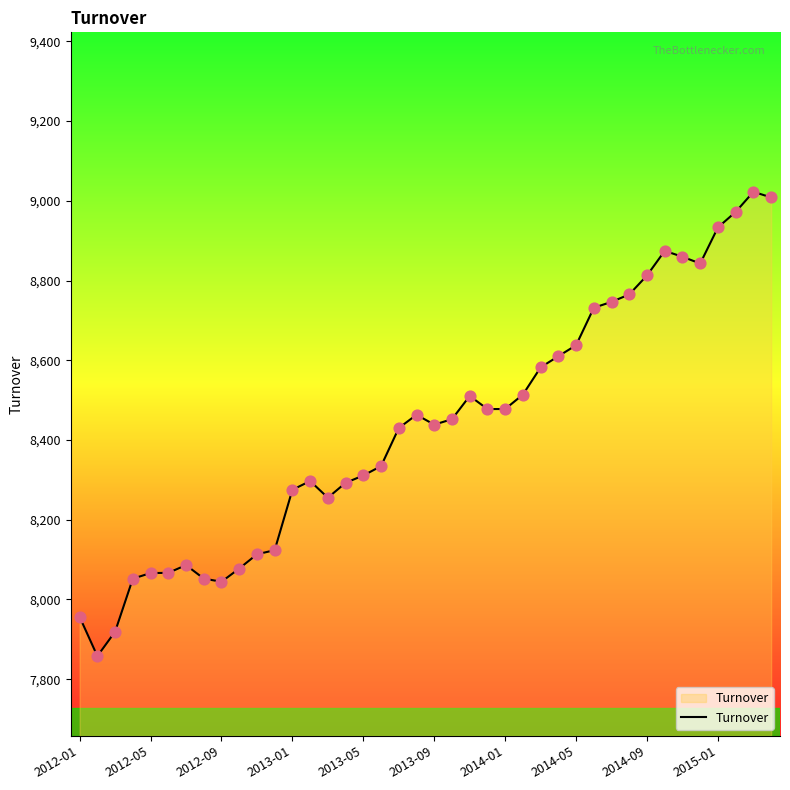

What is the maximum value shown in the chart?

9022.5